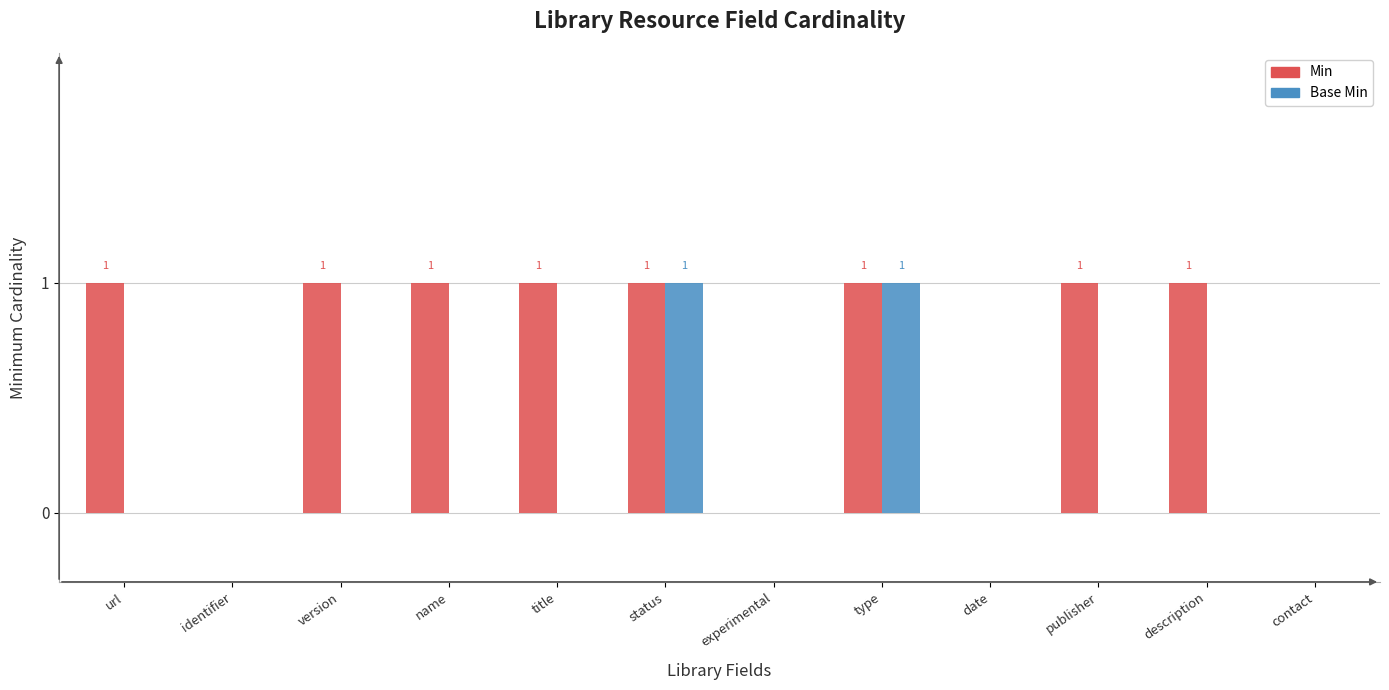

Is the value of Min at status greater than the value of Base Min at experimental?

Yes